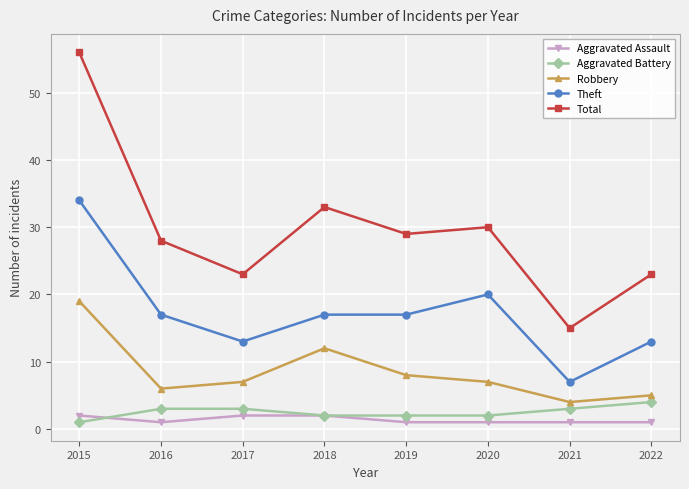

True or false: Robbery and Aggravated Battery cross at least once.

False